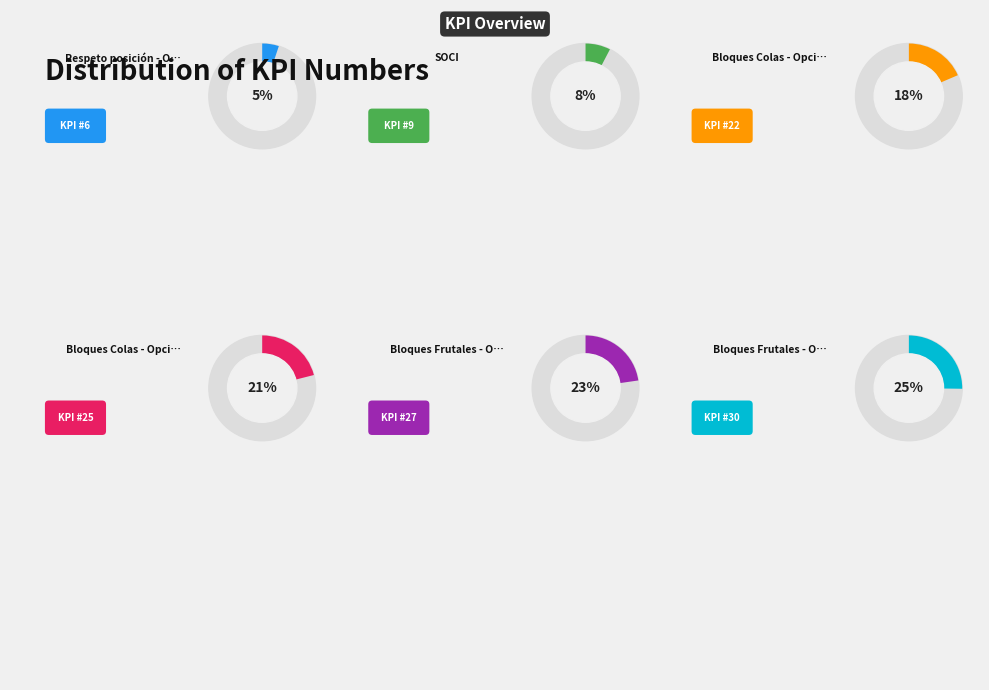

Rank the categories by value from highest to lowest.

Bloques Frutales - Opcion 4, Bloques Frutales - Opcion 1, Bloques Colas - Opcion 4, Bloques Colas - Opcion 1, SOCI, Respeto posición - Option 1